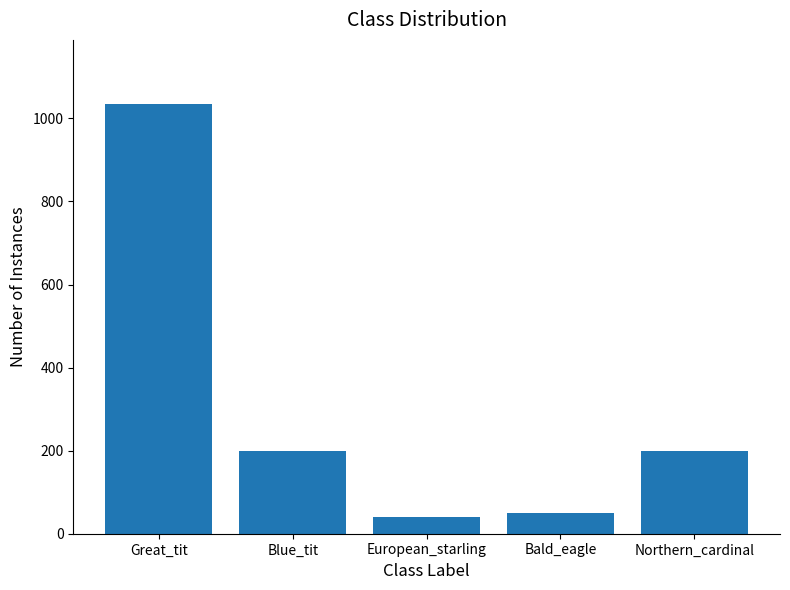

Does the chart contain any negative values?

No